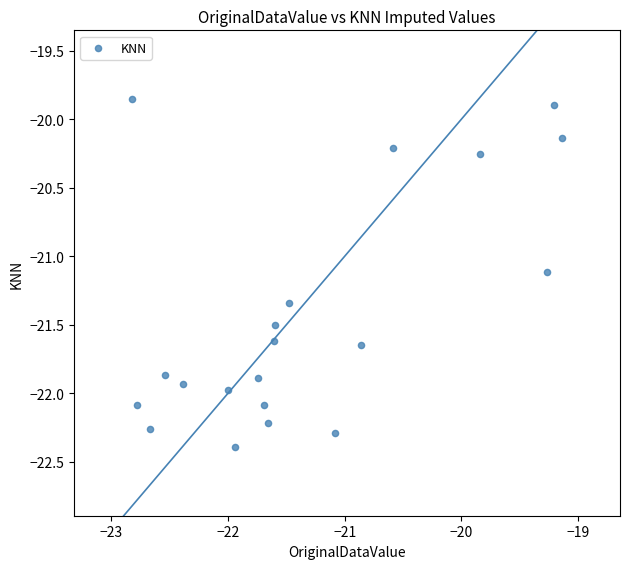

What Y value in the scatter plot is closest to -21?

-21.1